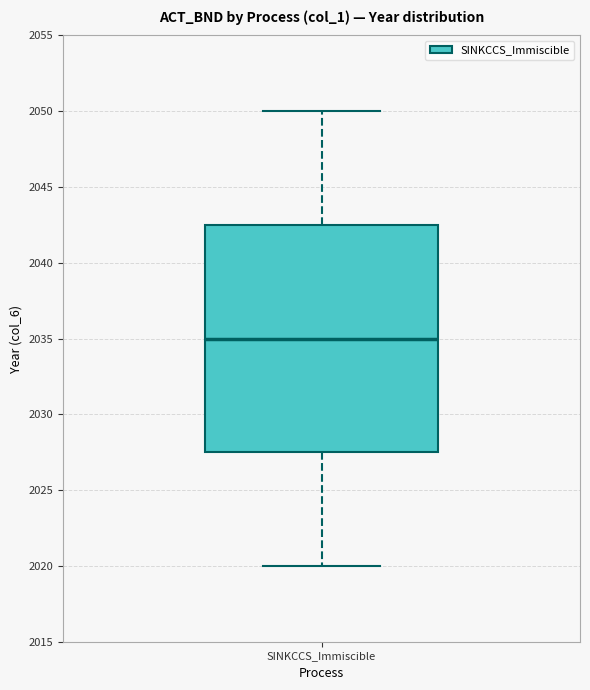

Read this box plot against the y-axis: the position of the median line, the range covered by the box, and the ends of both whiskers. The values are not printed on the chart, so give them approximately, as read against the axis.

median 2035.0, box 2027.5 to 2042.5, whiskers 2020.0 to 2050.0